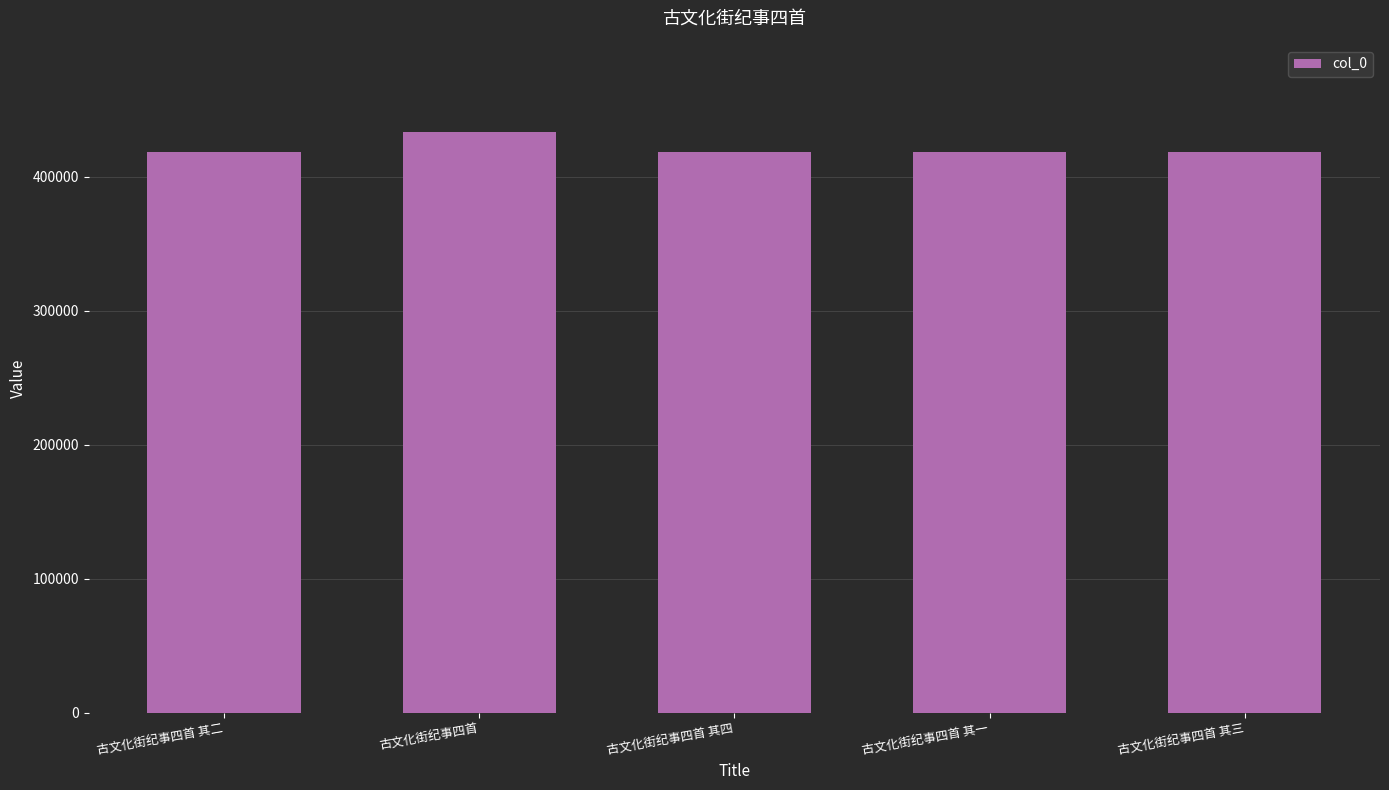

What is the approximate value at 古文化街纪事四首 其四?

418196